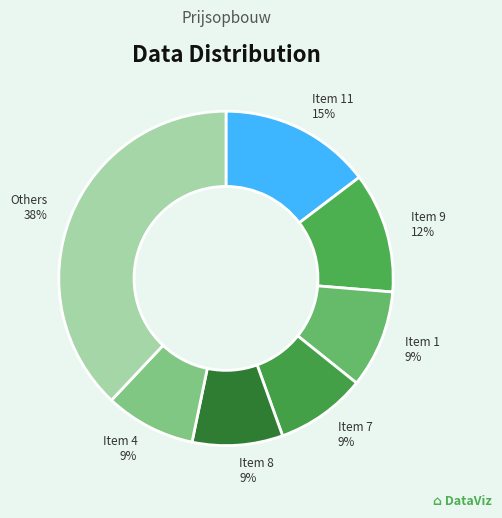

Count the number of slices in the pie.

7